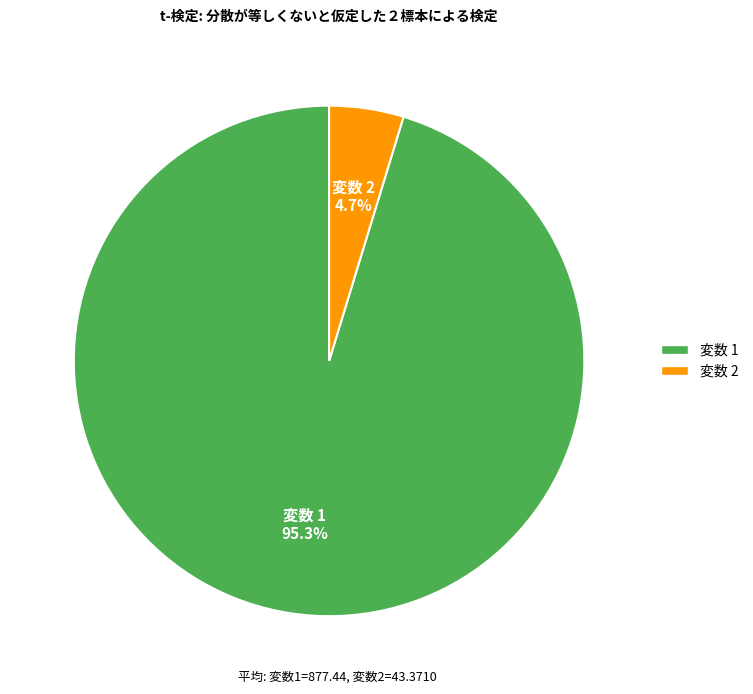

How many slices are in this pie chart?

2